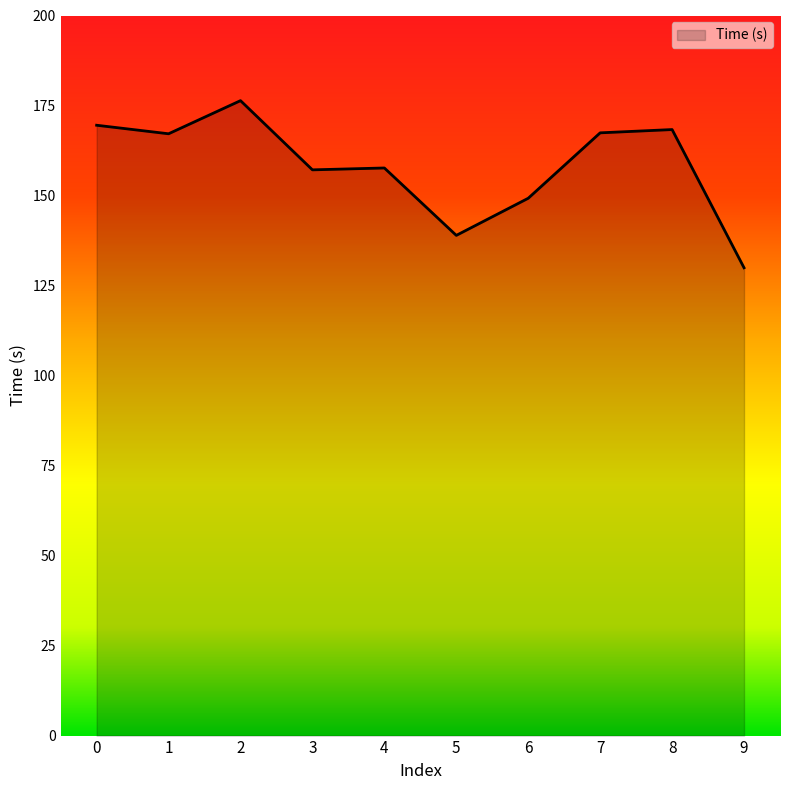

Approximately how many times larger is the value at 1 compared to 4?

1.1